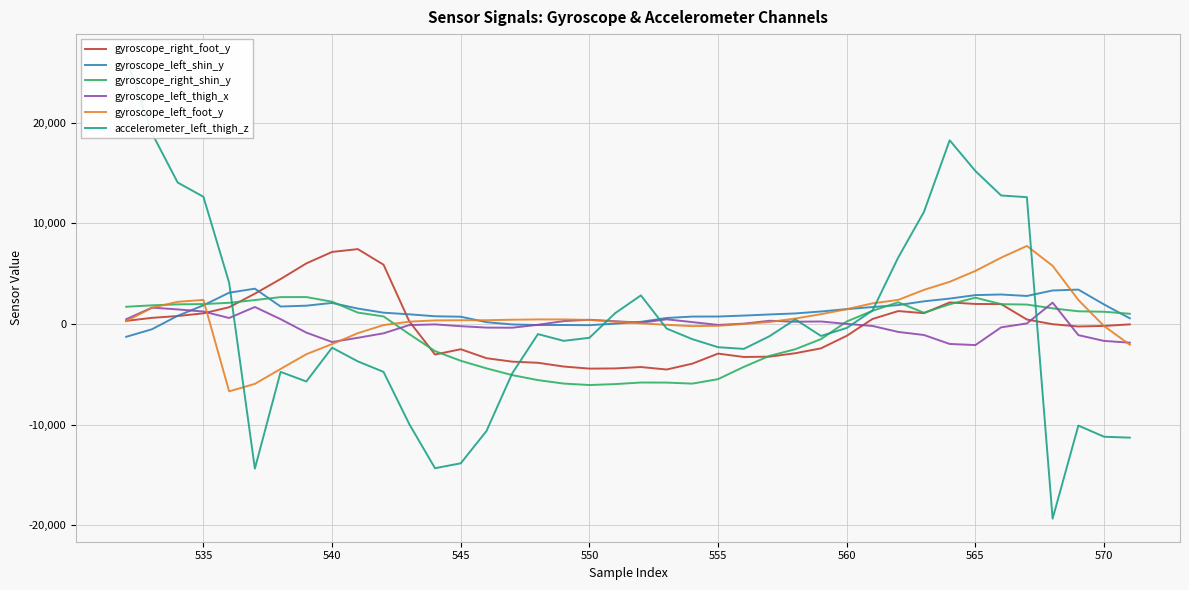

How many data points does each series have?

40